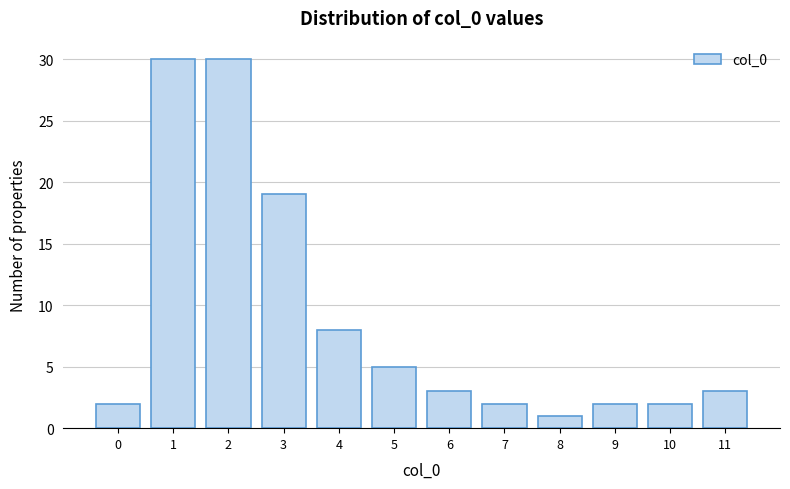

Reading left to right, list all the values displayed in this chart.

2	30	30	19	8	5	3	2	1	2	2	3